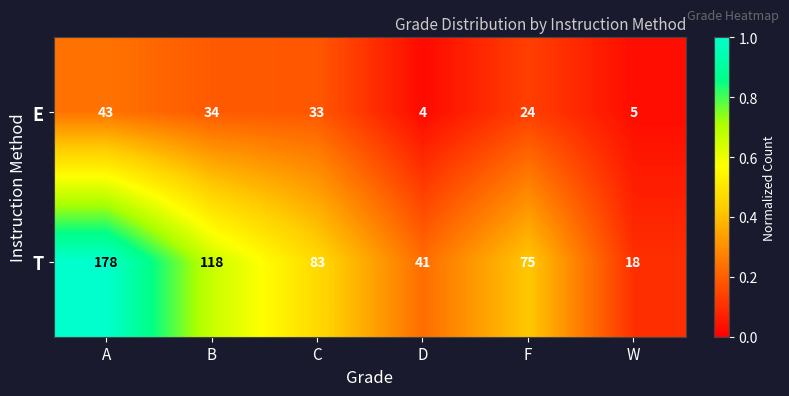

True or false: T has a value of 178 at A.

True